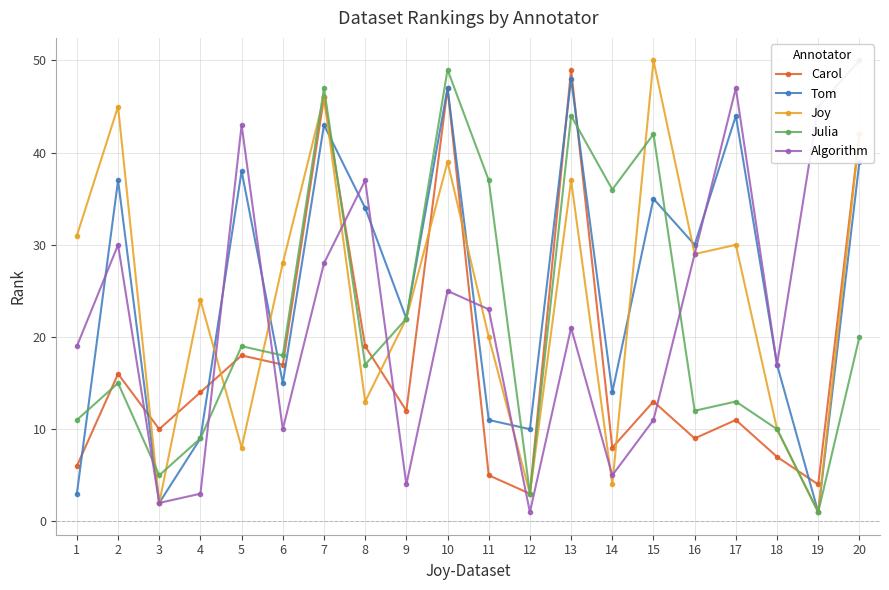

Which category has the lowest value across all series?

19